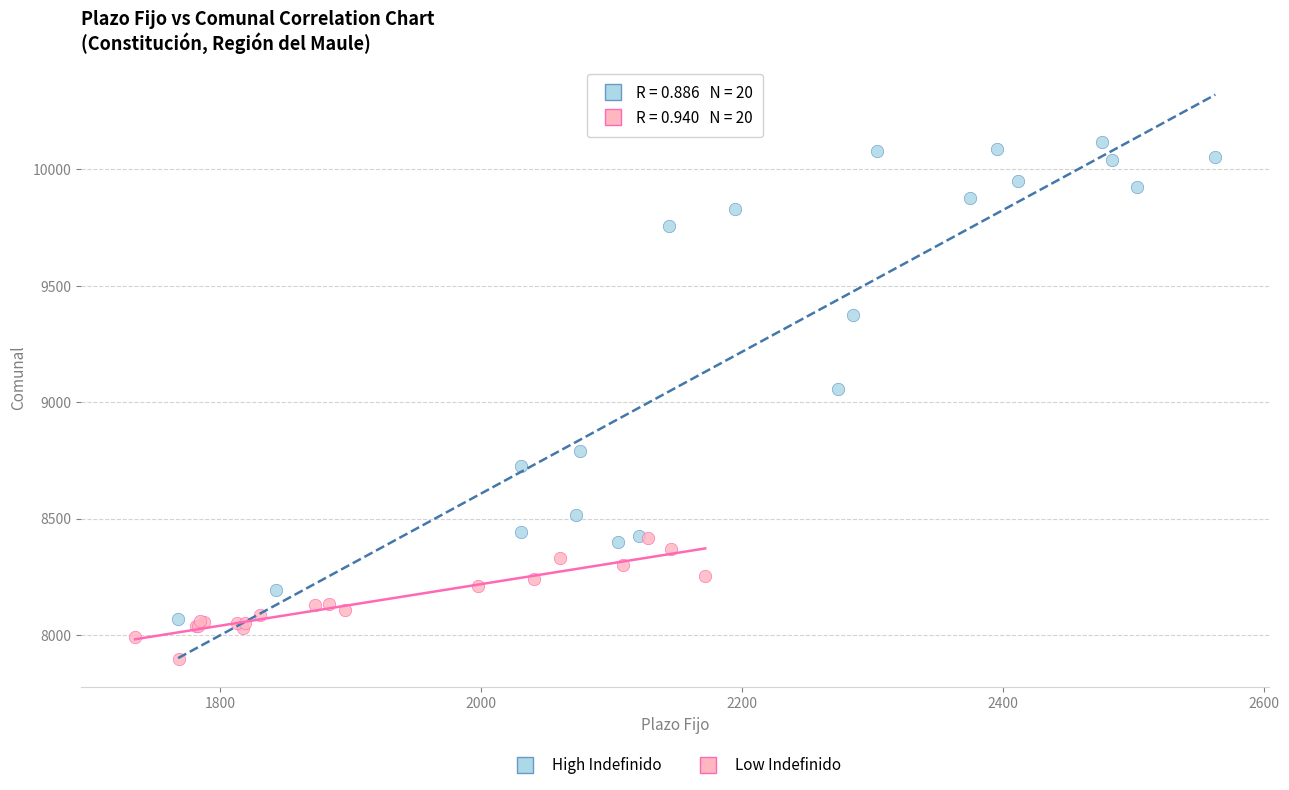

Which series contains the lowest Y value?

Low Indefinido